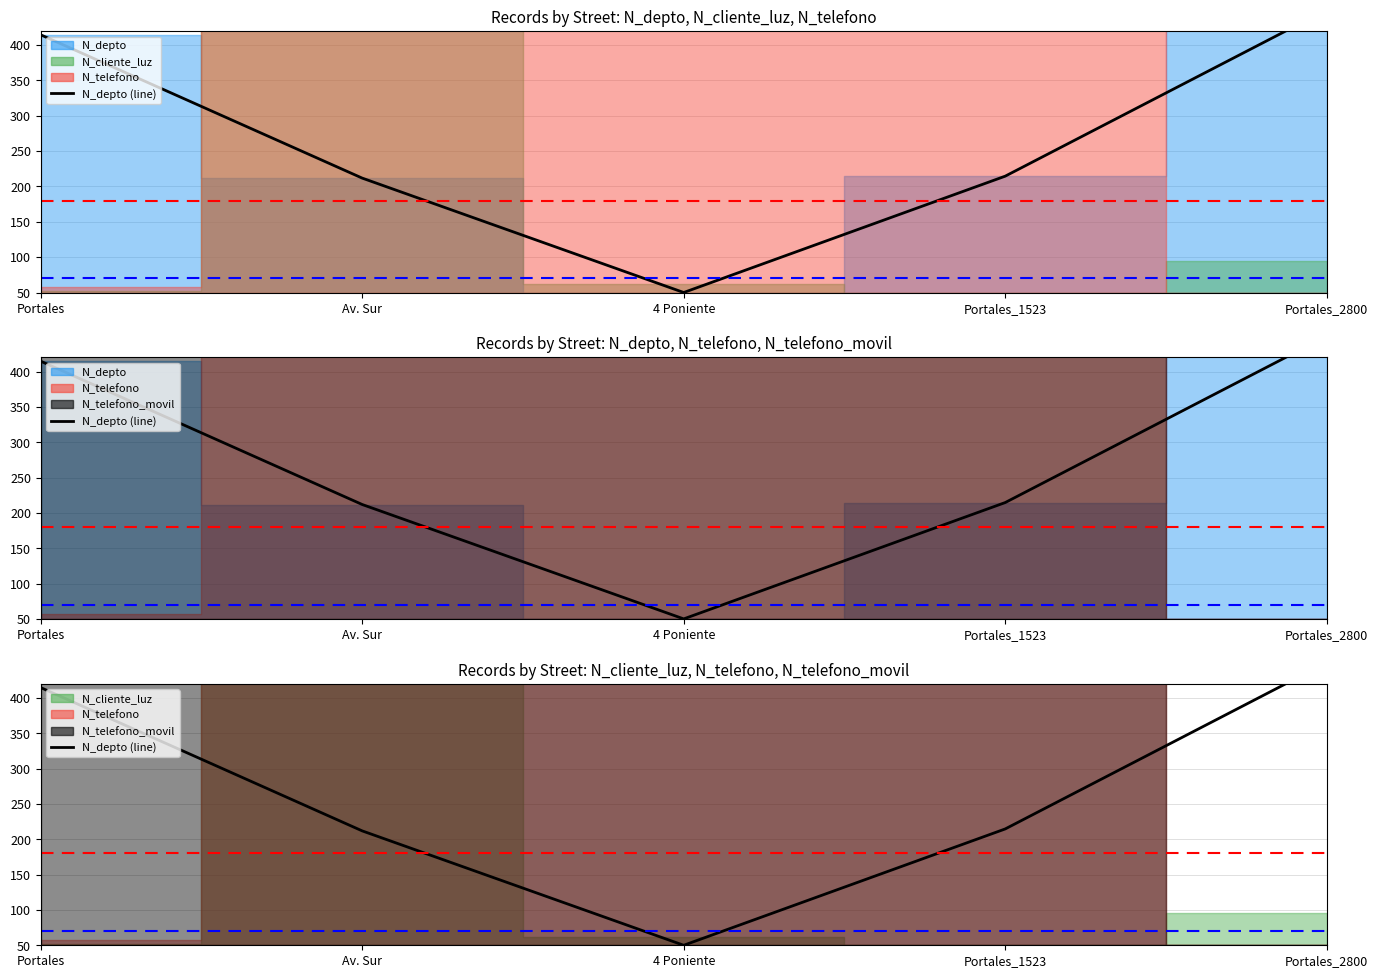

True or false: the data shows 50.0 at 4 Poniente.

True